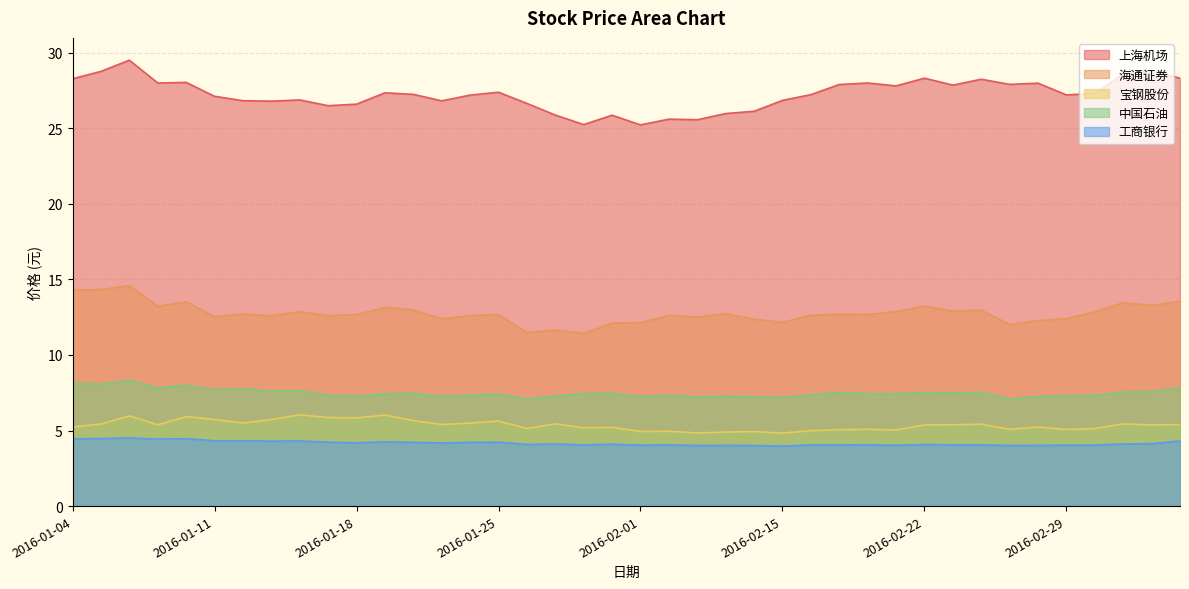

At 2016-02-17, list the series in order from largest to smallest.

上海机场, 海通证券, 中国石油, 宝钢股份, 工商银行